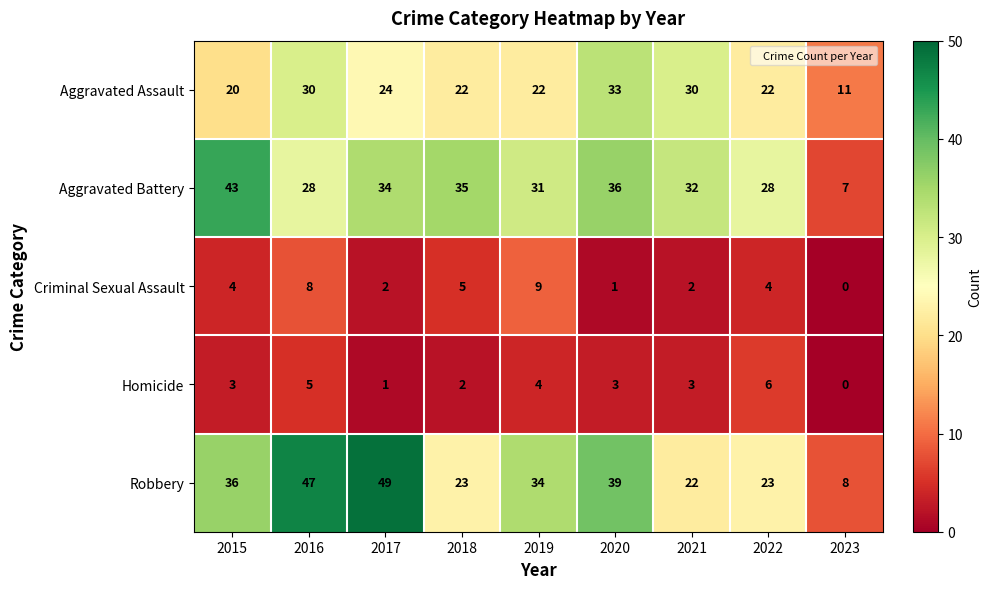

Where does the Robbery series first go above 34?

2015